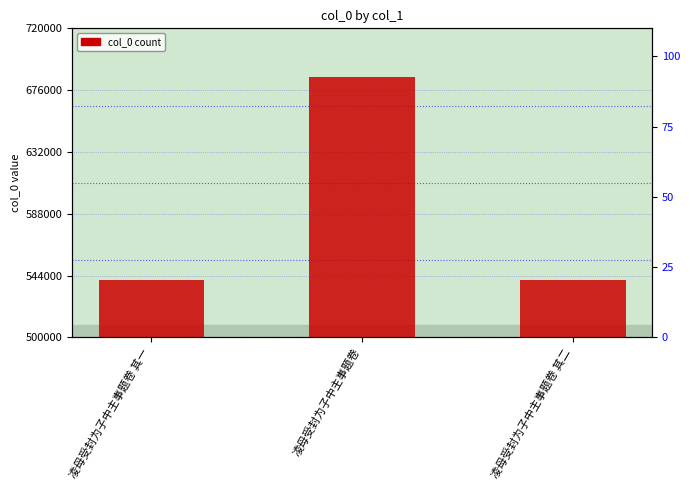

What is the difference between the values at 凌母受封为子中主事题卷 and 凌母受封为子中主事题卷 其二?

144677